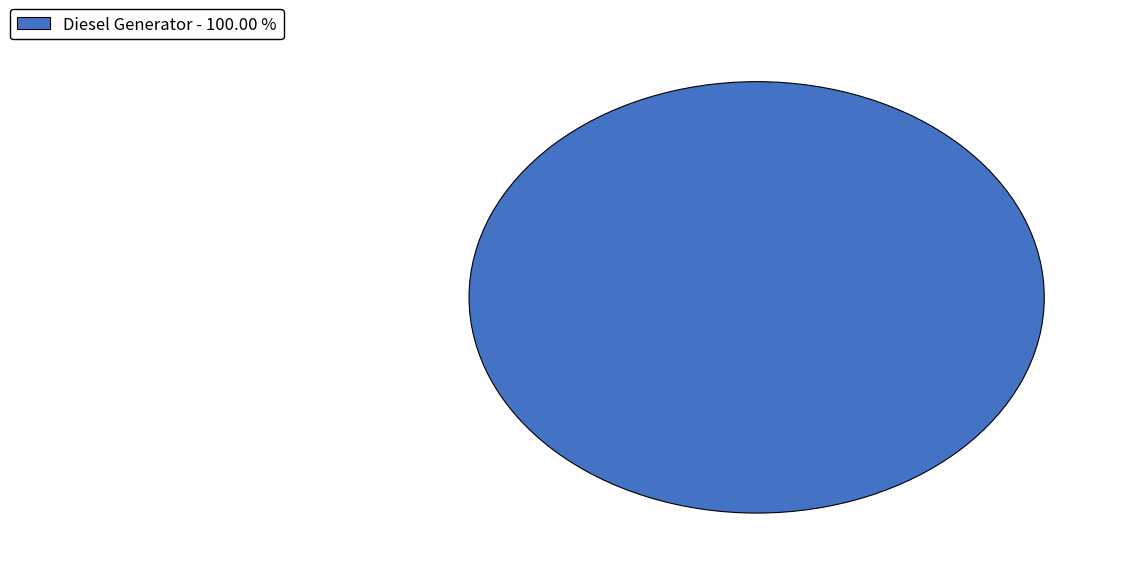

Does any single category account for the majority?

Yes